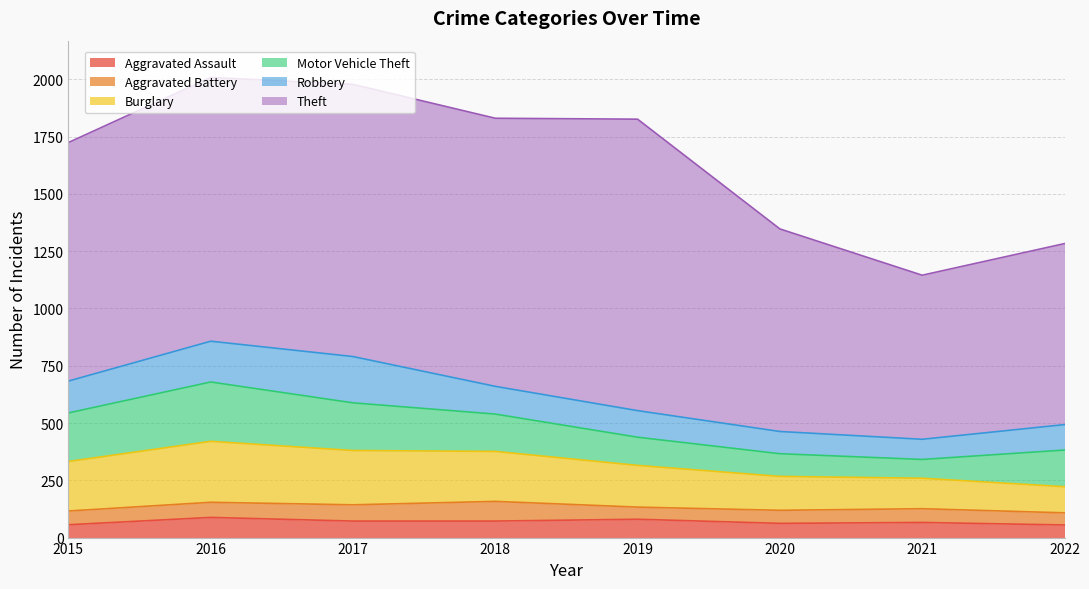

Read the Aggravated Battery value at 2018, to the nearest 10.

90